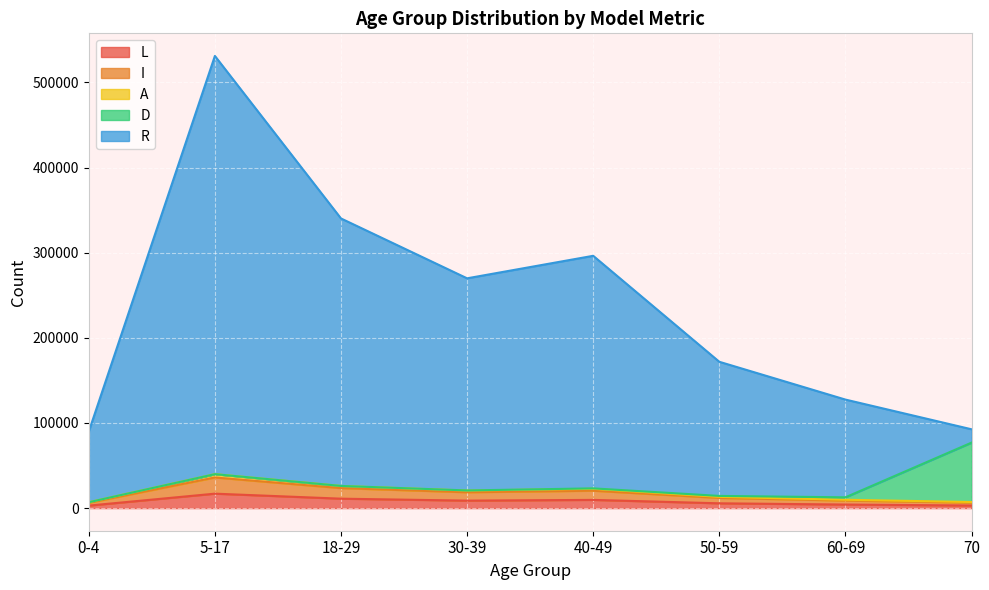

Where does the R series first go above 269899?

5-17